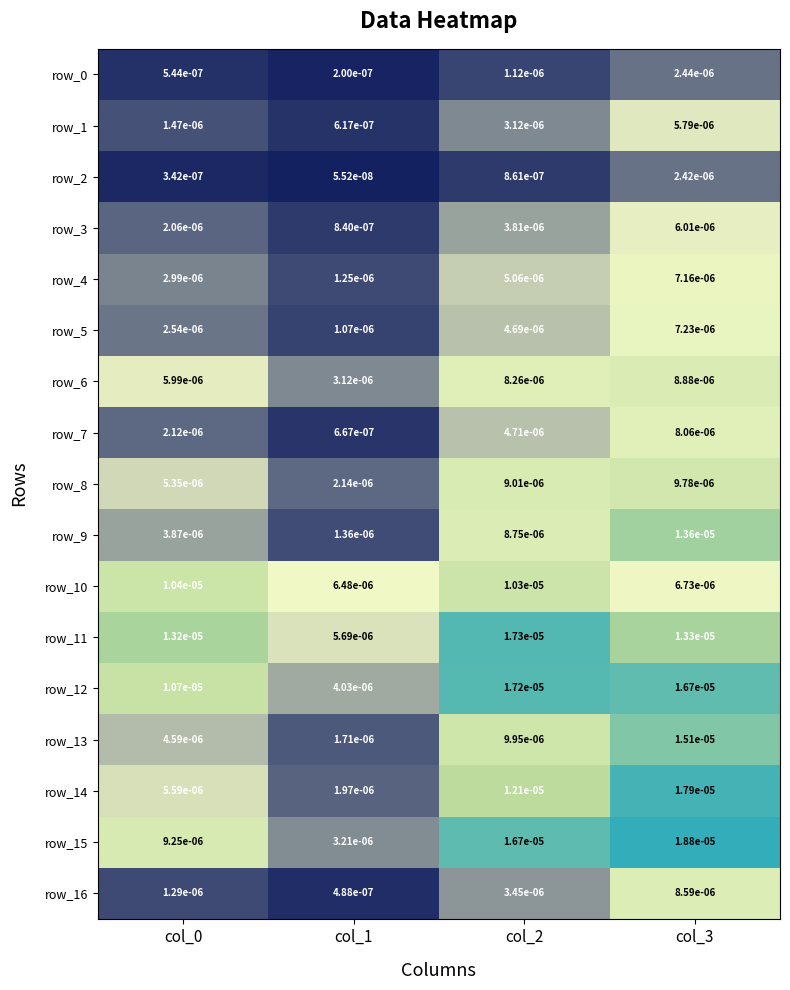

Is the value of row_4 at col_2 greater than the value of row_10 at col_0?

No